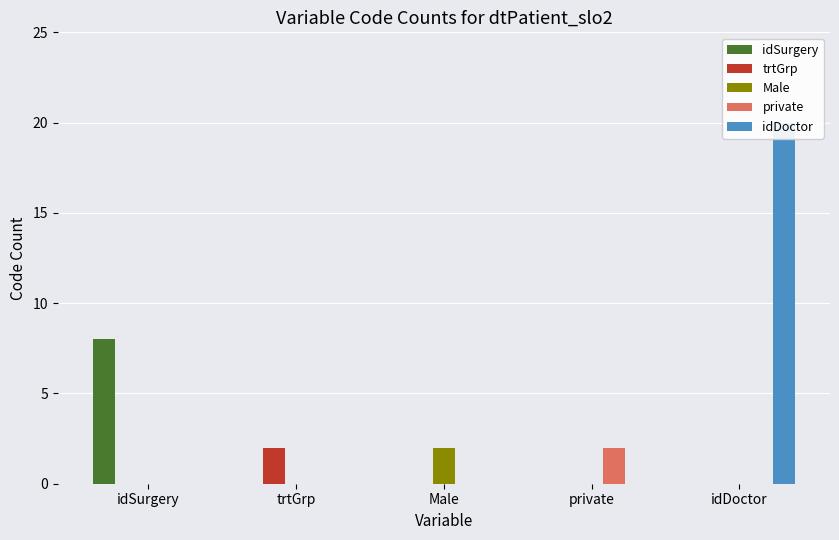

Which series has the largest total across all categories?

idDoctor